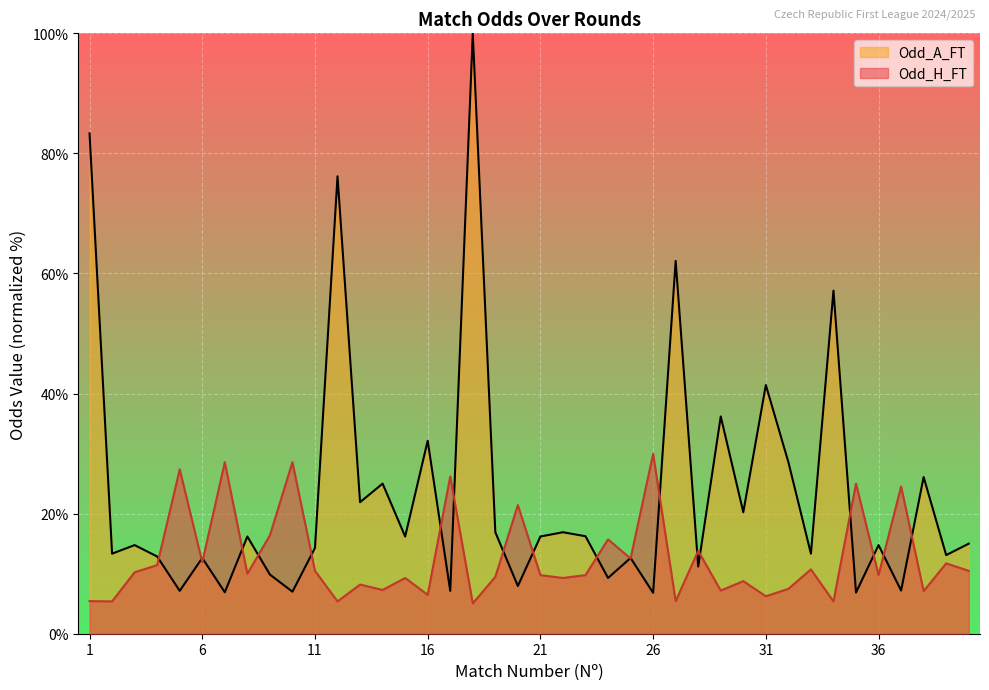

List the series in order of their overall mean, highest first.

Odd_A_FT, Odd_H_FT